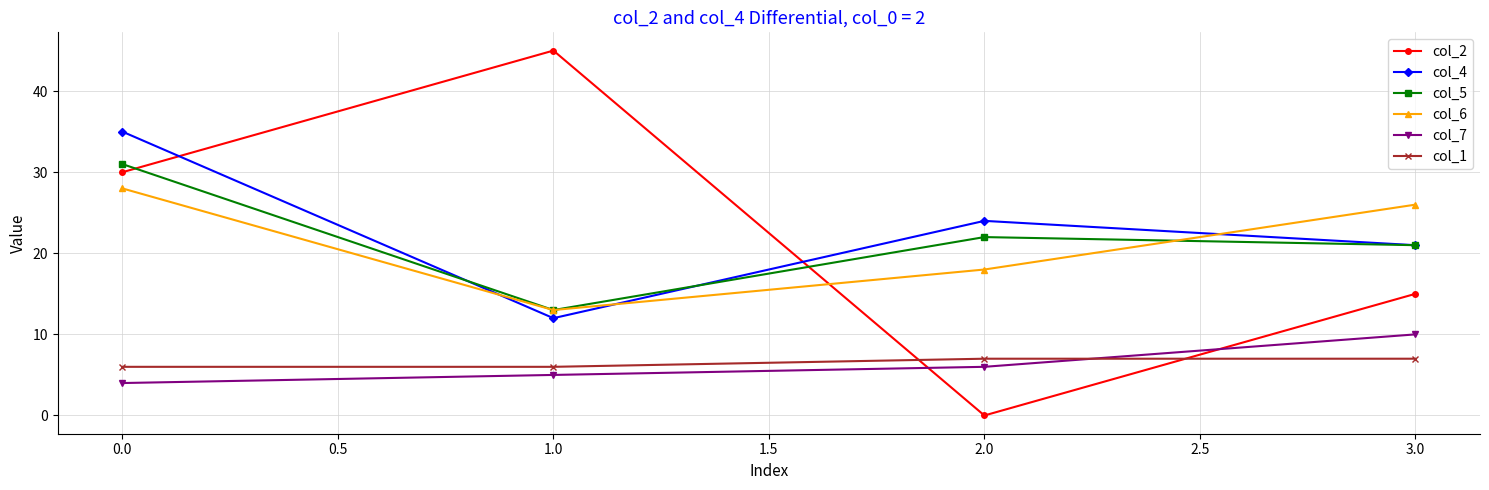

How many intersections are there between col_2 and col_4?

2